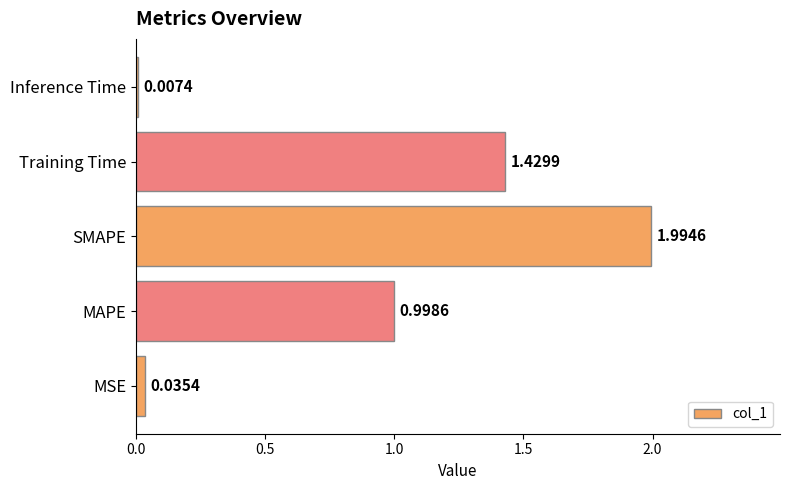

Where is the data nearest to the value 1?

MAPE